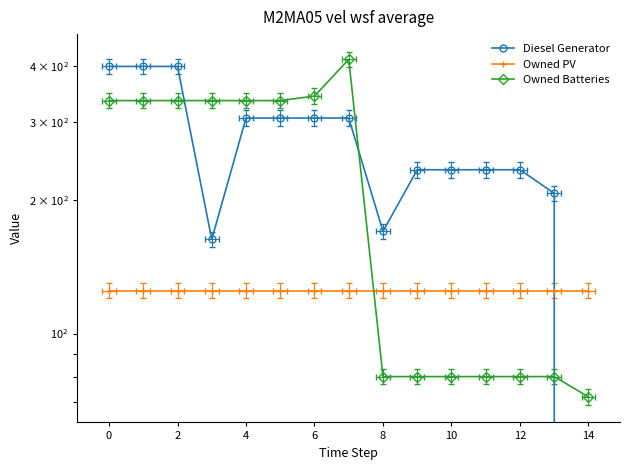

Count the number of categories in the chart.

15